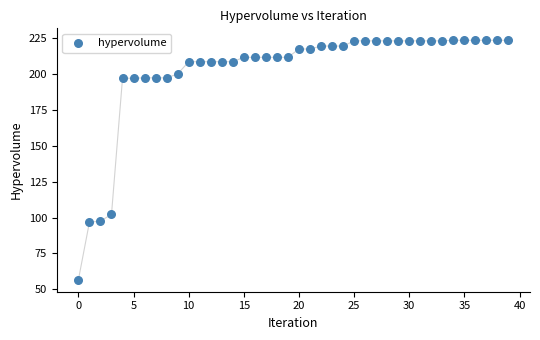

What is the range of Y values (max minus min)?

167.1